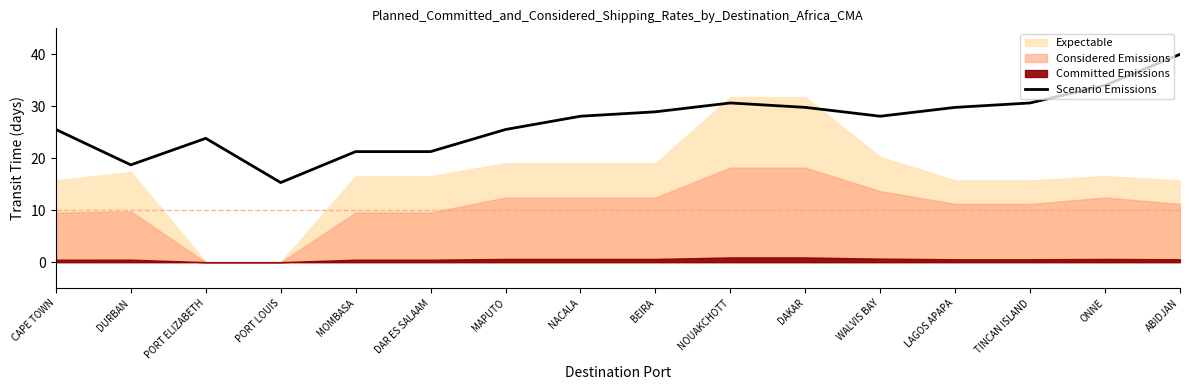

Which category has the highest value in the Scenario Emissions series?

ABIDJAN